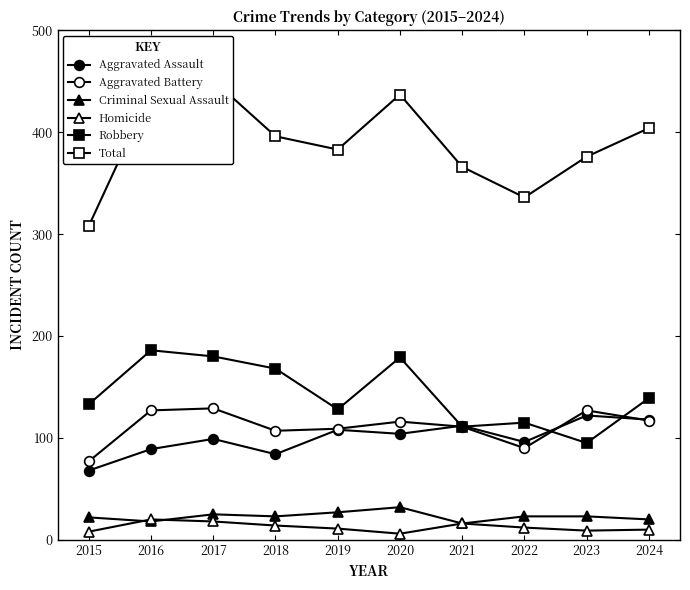

True or false: Homicide has more than 0 interior local peaks.

True